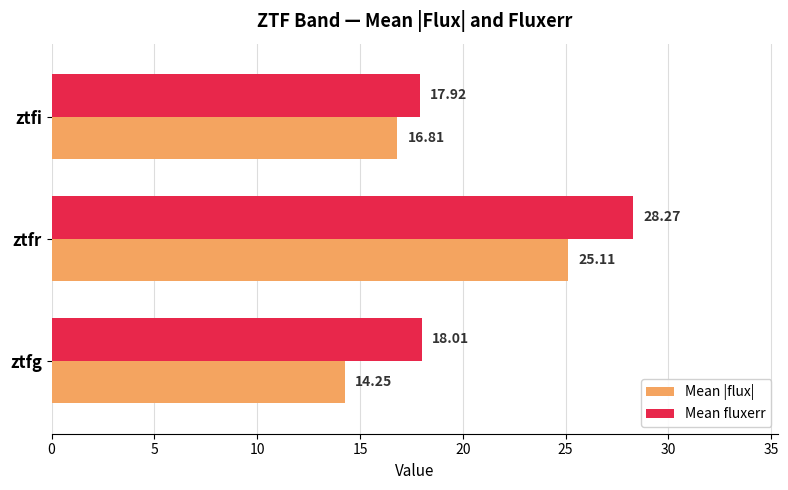

Which series has the largest total across all categories?

Mean fluxerr